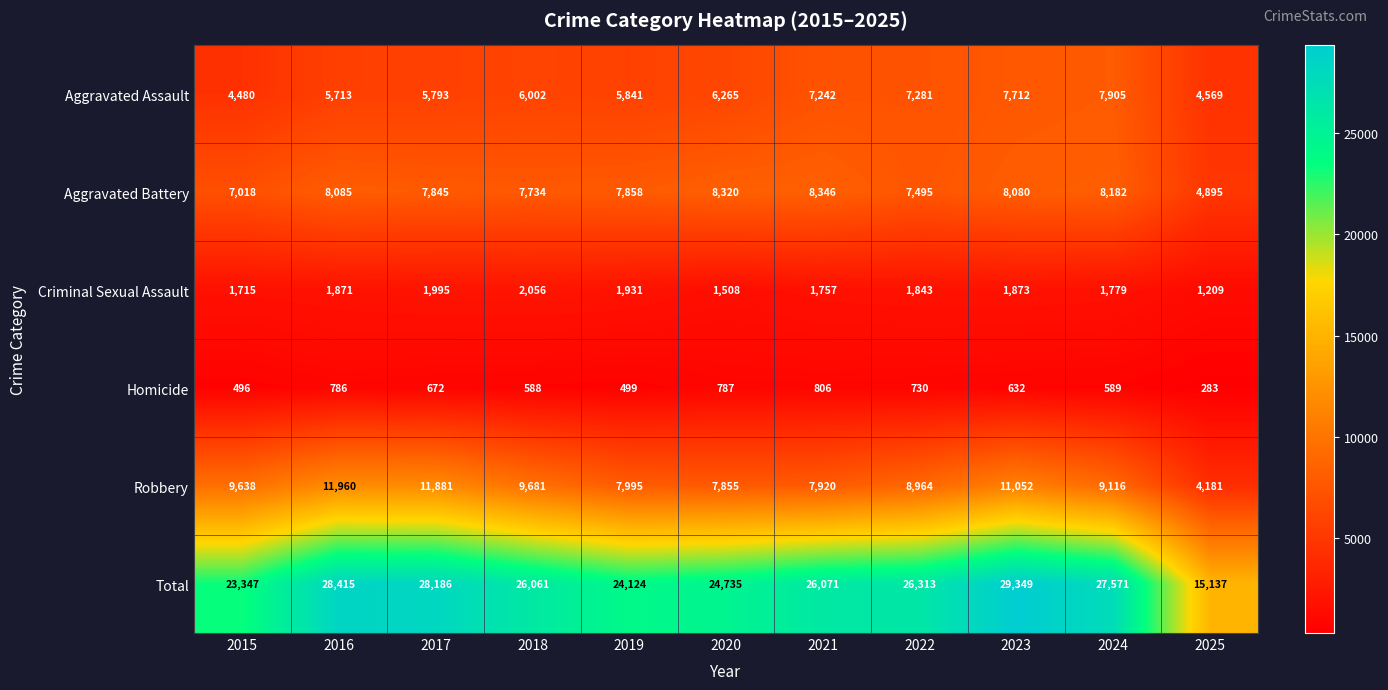

Which series has the largest range (max minus min)?

Total